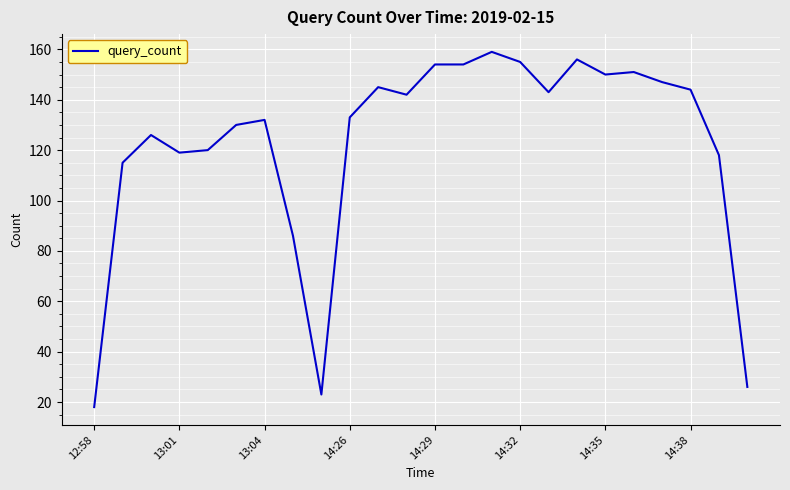

What is the minimum value shown in the chart?

18